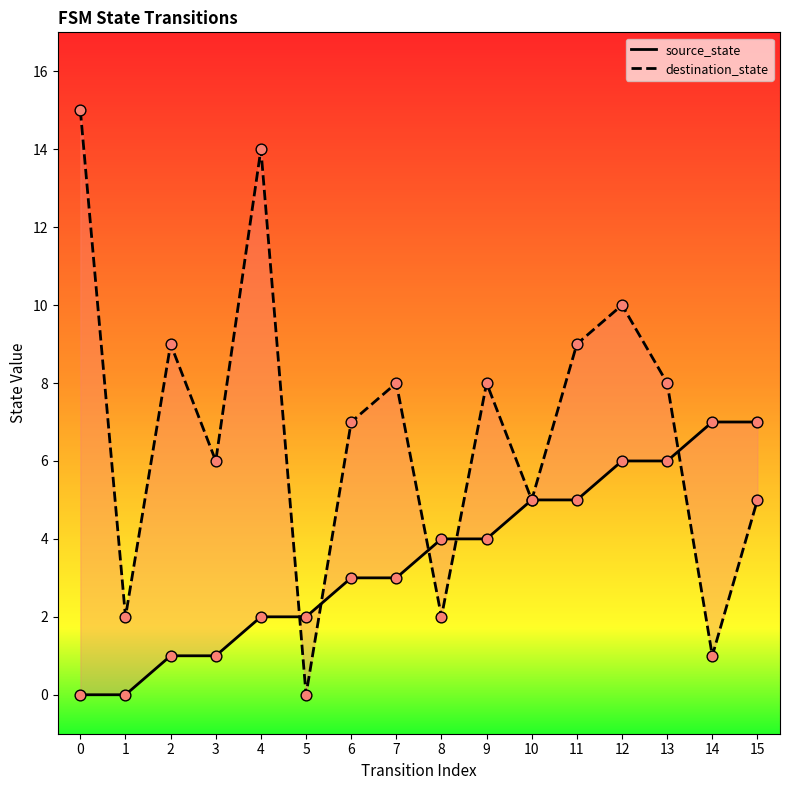

What is the total value across all series at 12?

16